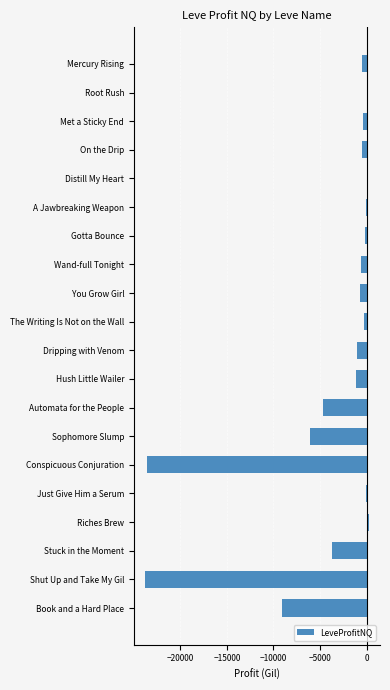

Where is the data nearest to the value -11767?

Book and a Hard Place